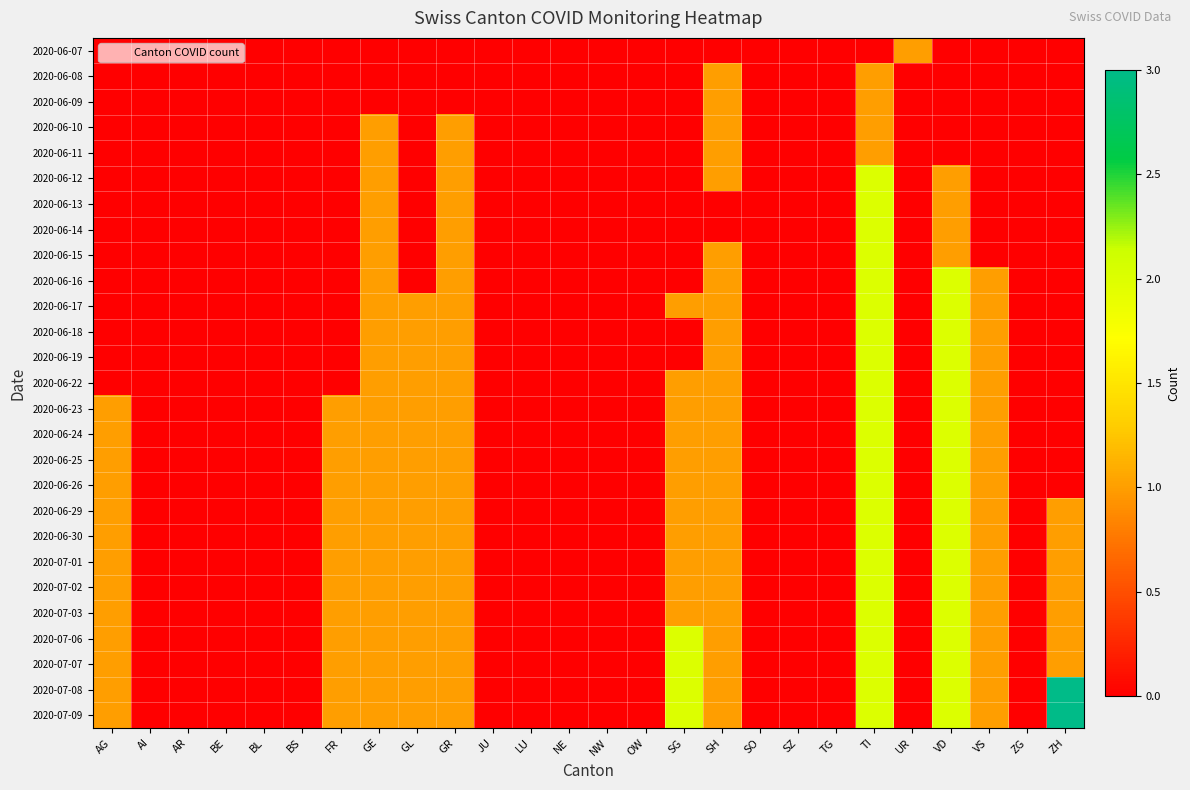

How many distinct data groups are displayed?

27